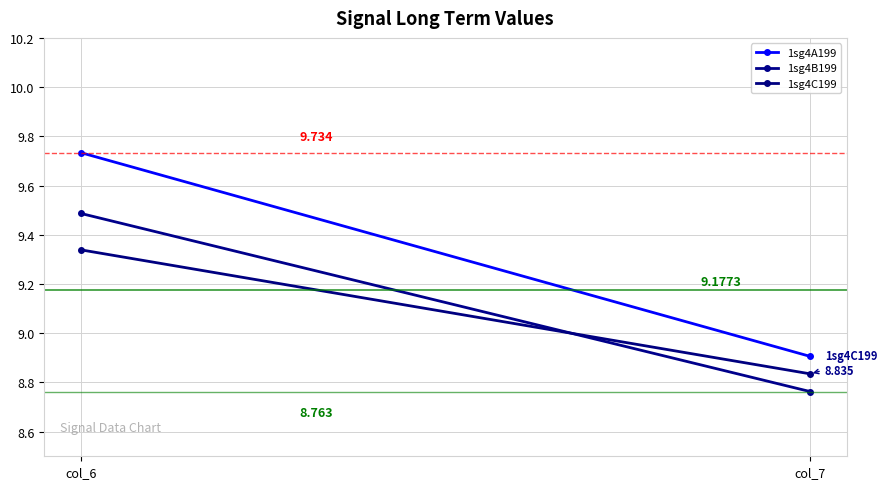

What are all the series names shown in the legend?

1sg4A199, 1sg4B199, 1sg4C199